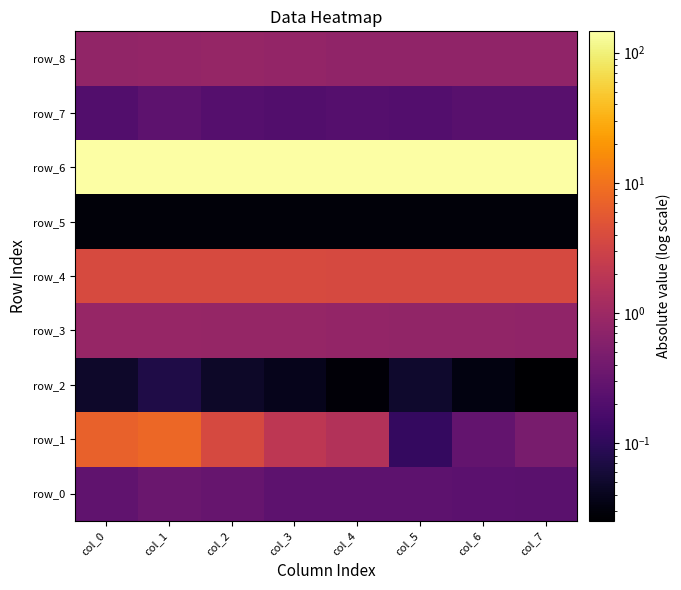

List the labels in order of row_3 value, largest first.

col_0, col_1, col_2, col_3, col_4, col_5, col_6, col_7